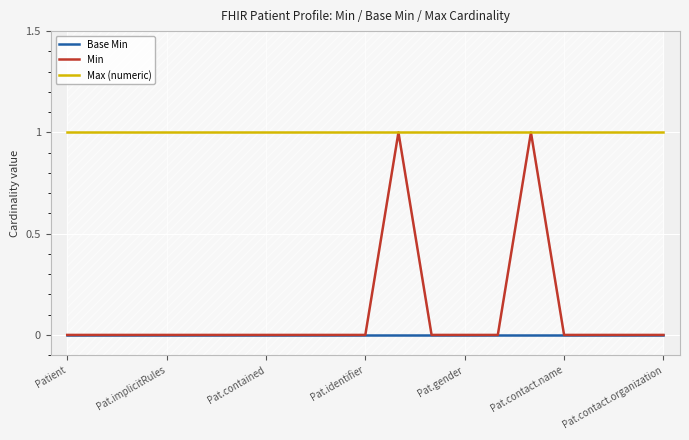

True or false: Min has a value of 1 at Pat.implicitRules.

False